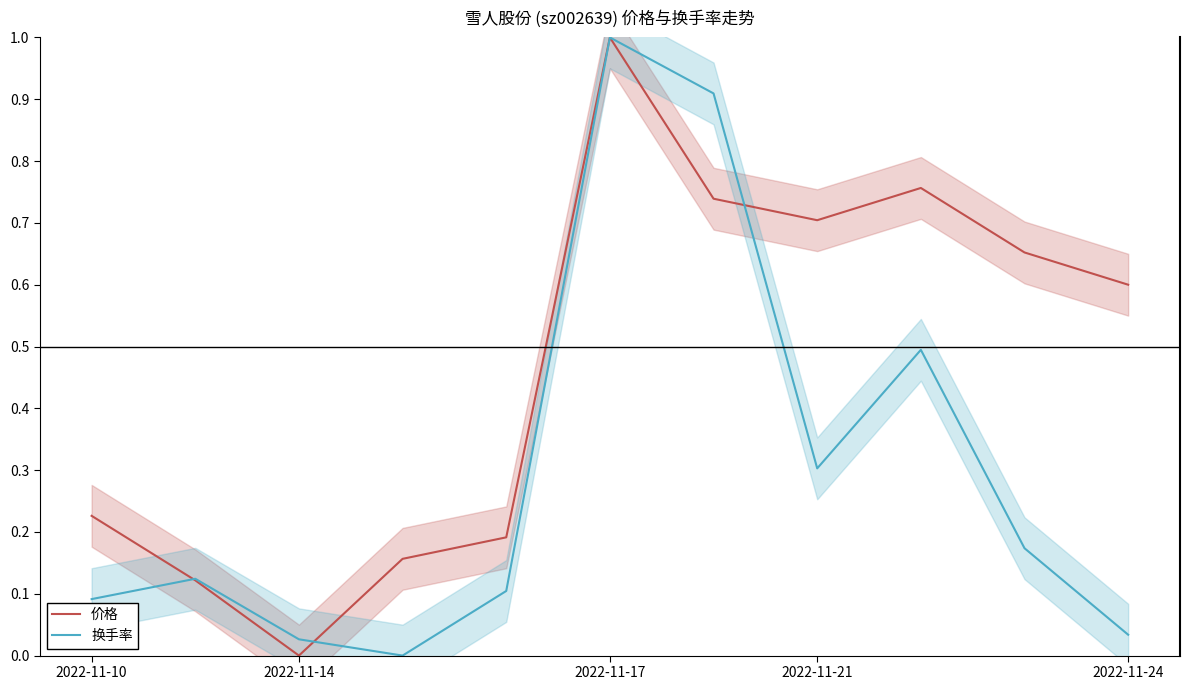

Which series has the largest total across all categories?

价格